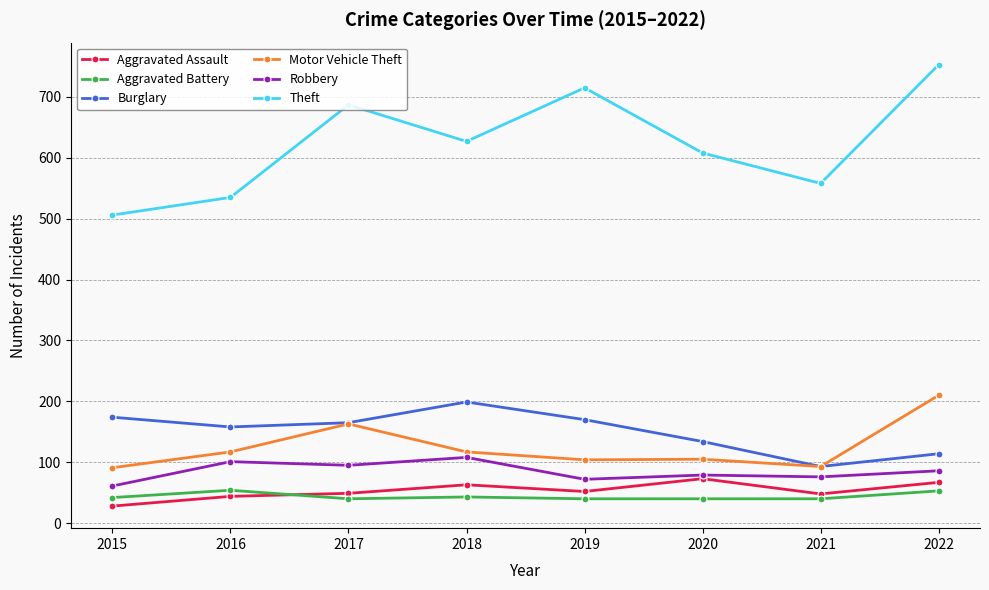

What is the difference between the second highest and minimum values in the Robbery series?

40